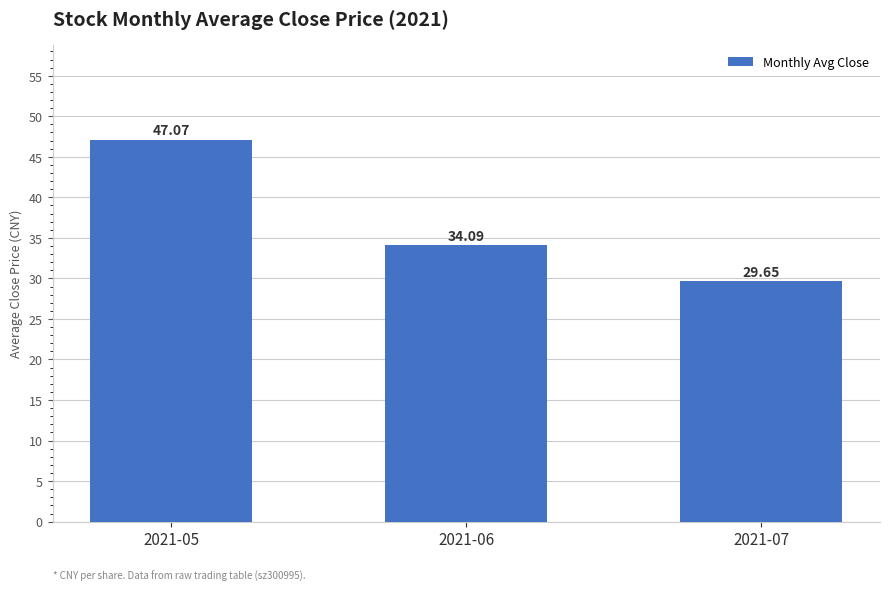

What is the difference between the maximum and minimum values?

17.4